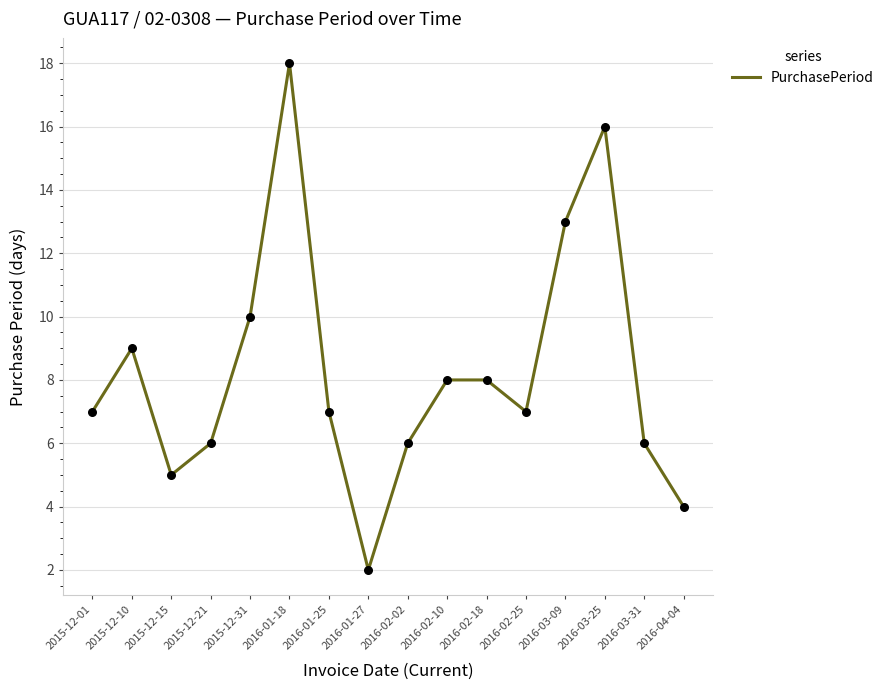

Which has a higher value, 2016-03-31 or 2015-12-10?

2015-12-10